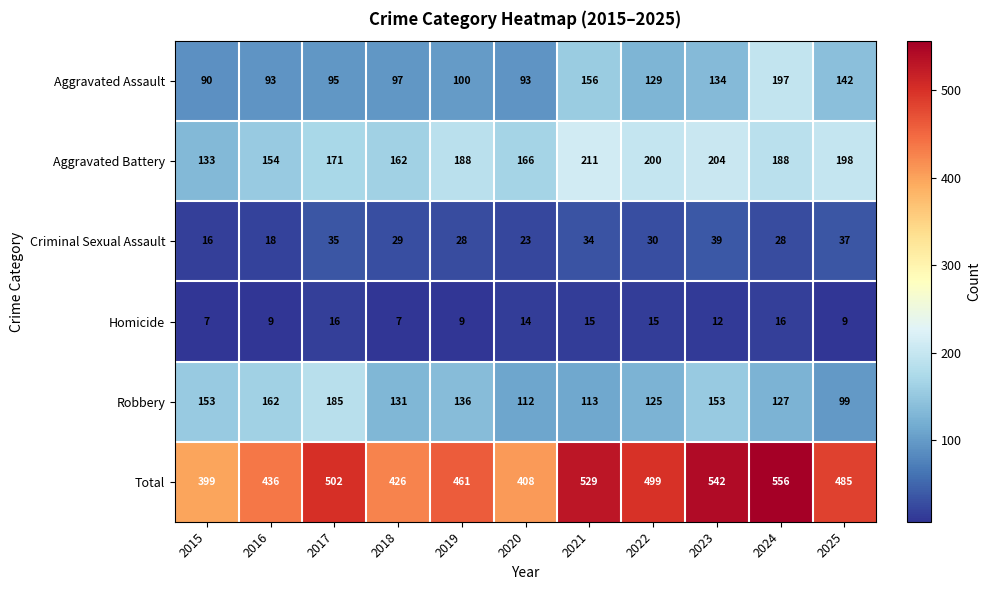

At which label does Robbery first exceed 131?

2015